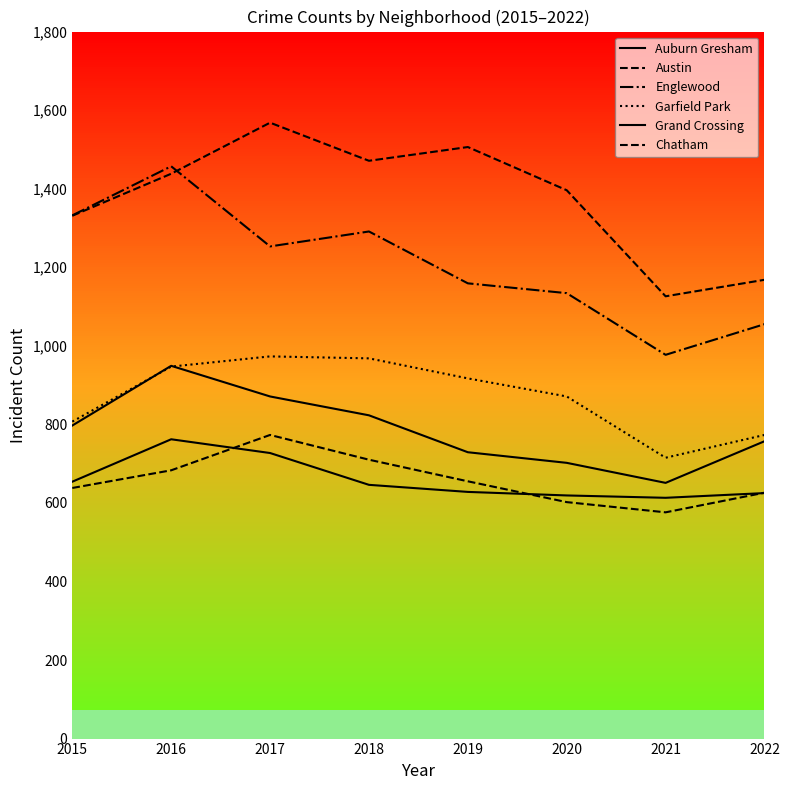

The Auburn Gresham series shows 1479 at 2016. True or false?

False